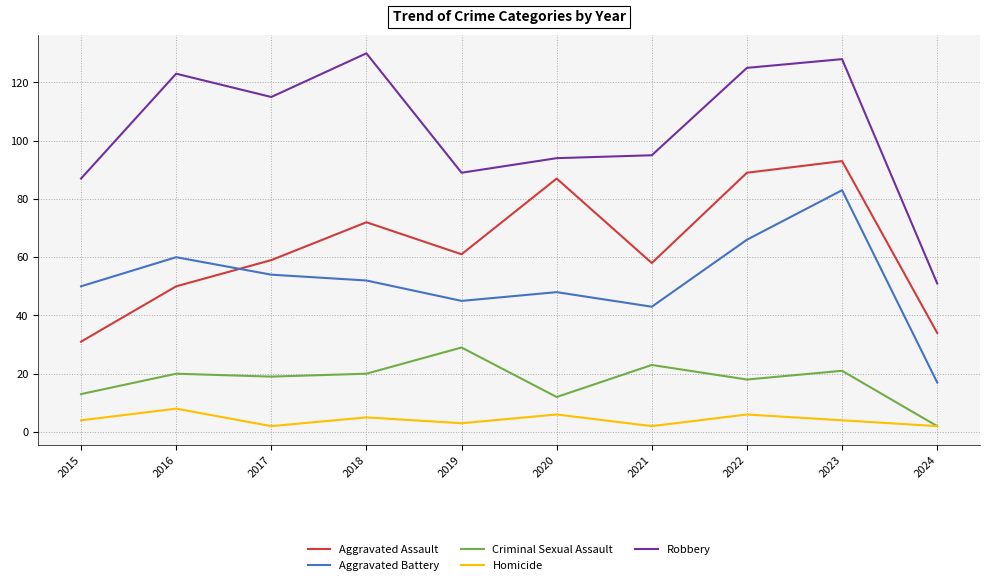

What is the difference between the maximum and minimum values in the Aggravated Assault series?

62